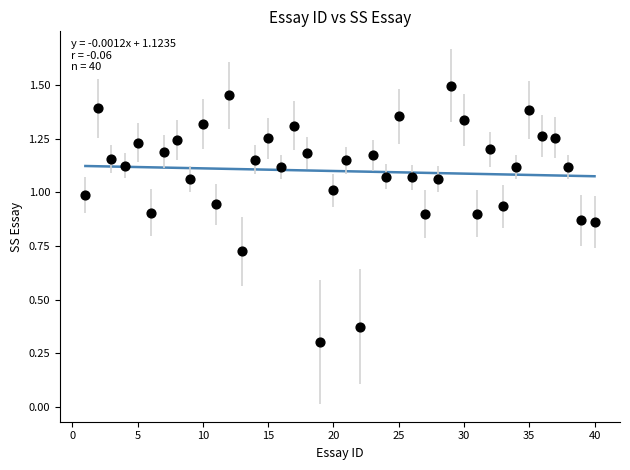

What Y value in the scatter plot is closest to 0?

0.3